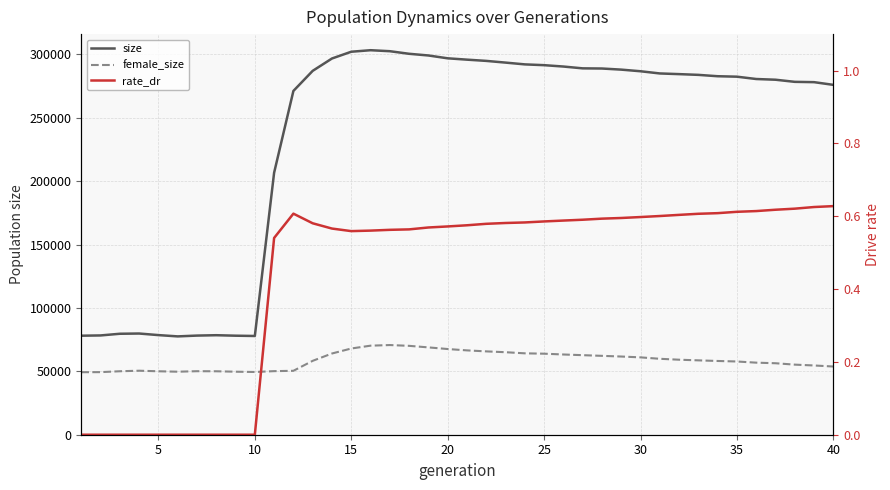

What is the spread (max minus min) of values at 35?

282492.4